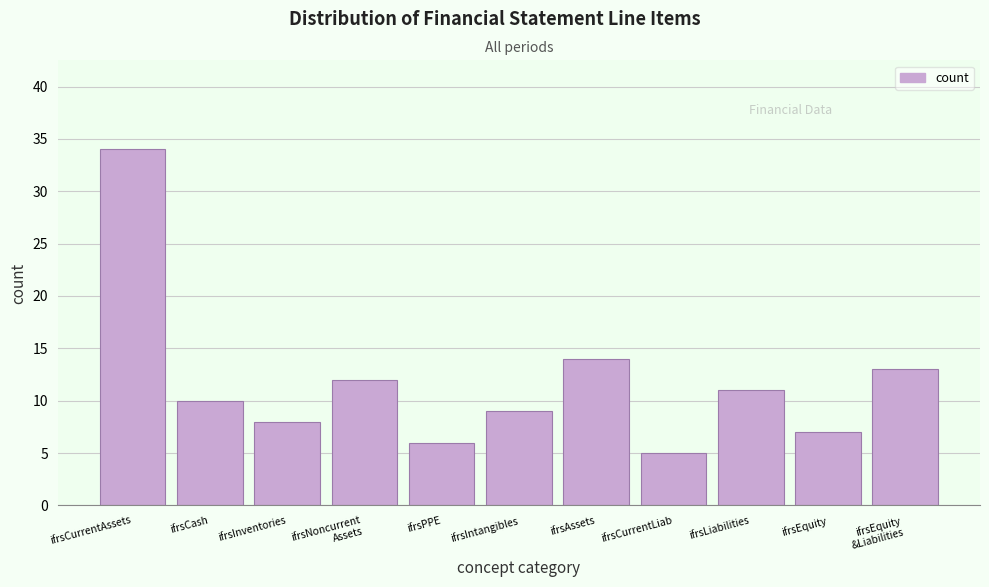

Reading left to right, extract all data points from this chart.

34	10	8	12	6	9	14	5	11	7	13